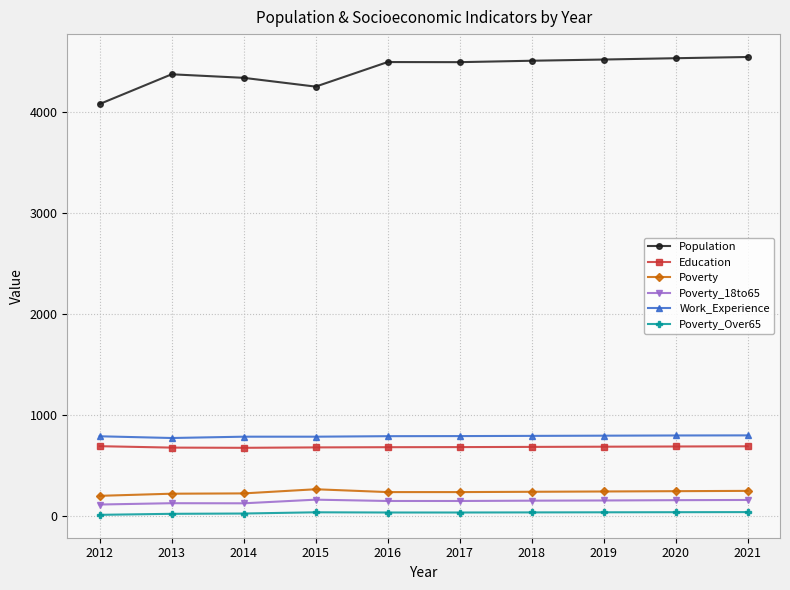

How many values in the Work_Experience series are below 791?

5